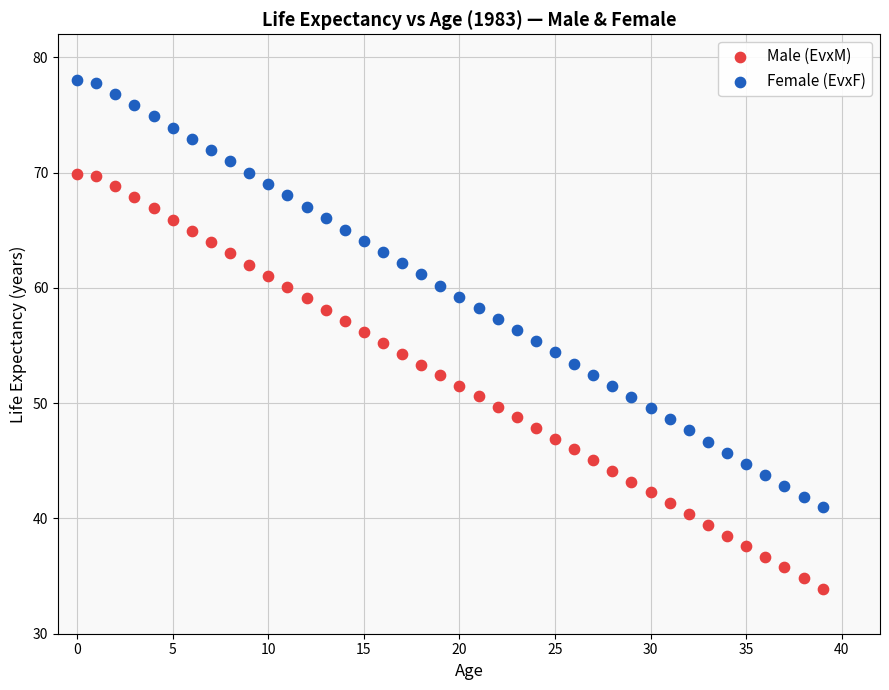

Which series has the widest spread of Y values?

Female (EvxF)